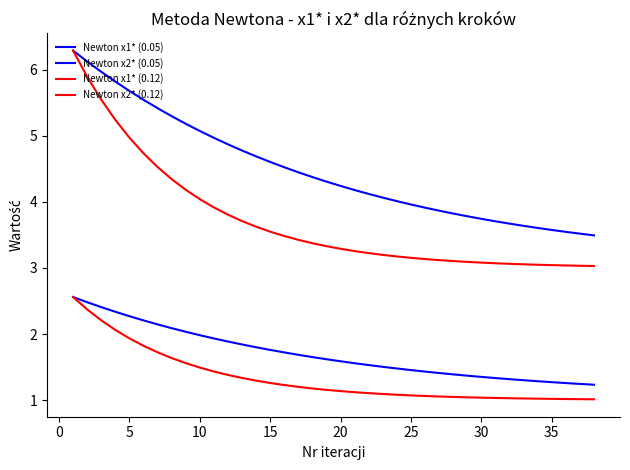

What is the label of the 3rd point from the left?

5